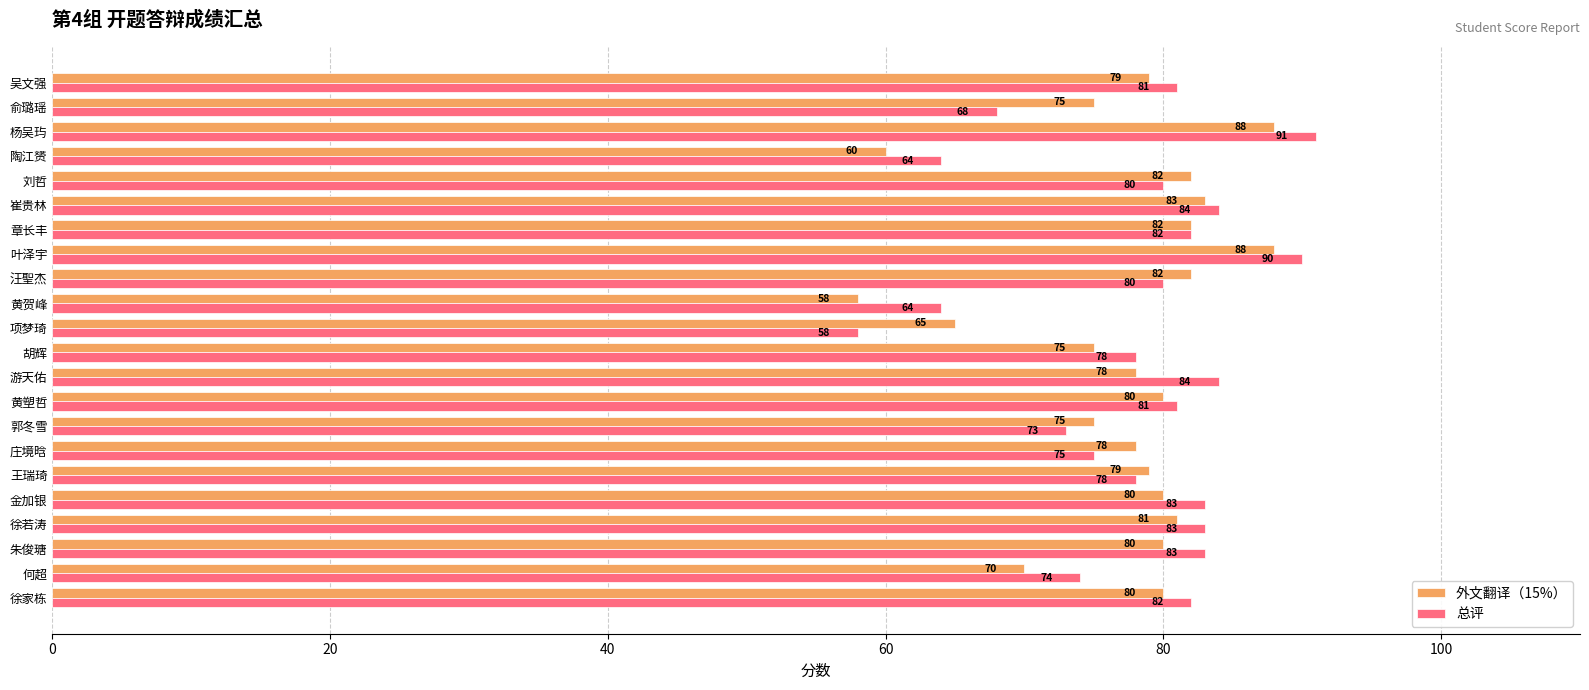

List the series in order of their peak value, highest first.

总评, 外文翻译（15%）